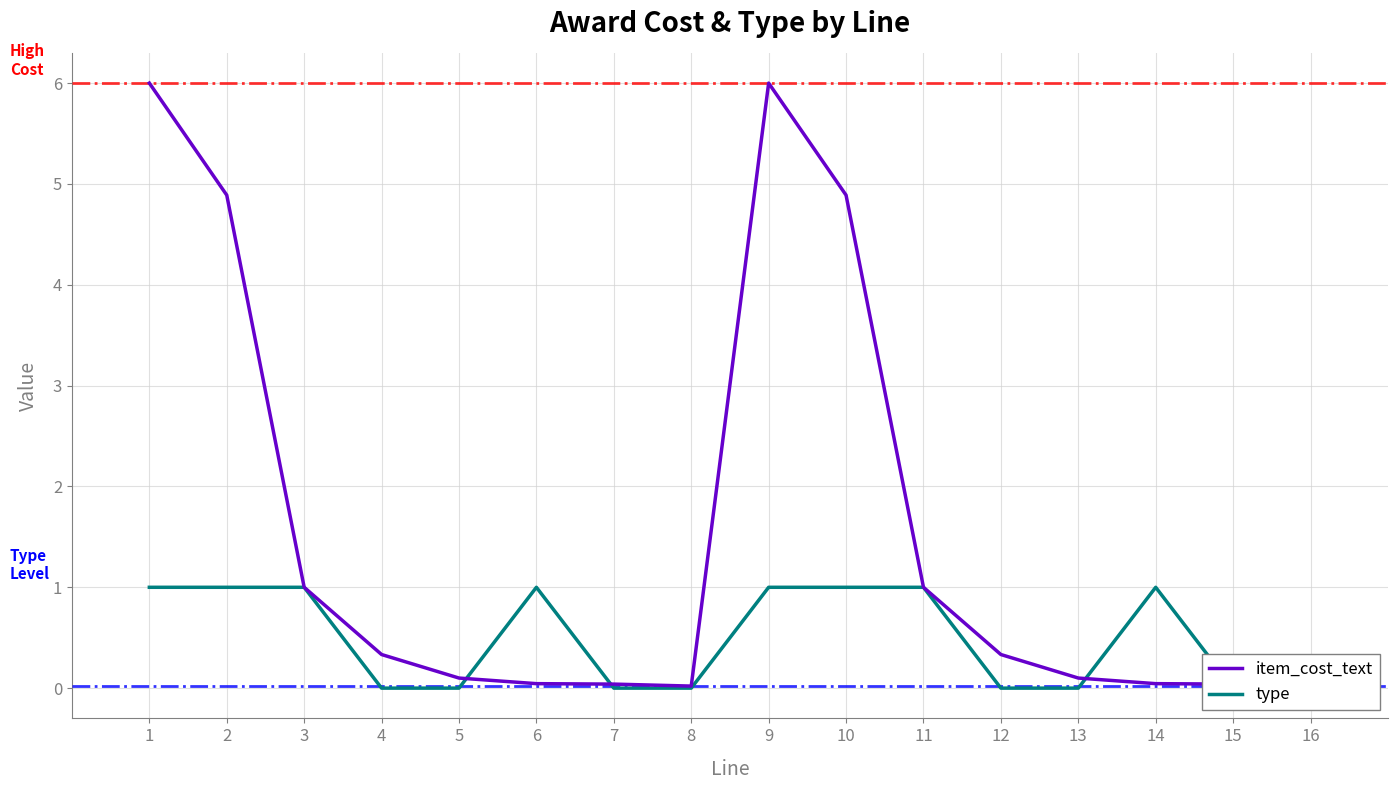

Reading left to right, extract all data points from this chart.

item_cost_text: 1=6.0	2=4.9	3=1.0	4=0.3	5=0.1	6=0.0	7=0.0	8=0.0	9=6.0	10=4.9	11=1.0	12=0.3	13=0.1	14=0.0	15=0.0	16=0.0
type: 1=1.0	2=1.0	3=1.0	4=0.0	5=0.0	6=1.0	7=0.0	8=0.0	9=1.0	10=1.0	11=1.0	12=0.0	13=0.0	14=1.0	15=0.0	16=0.0